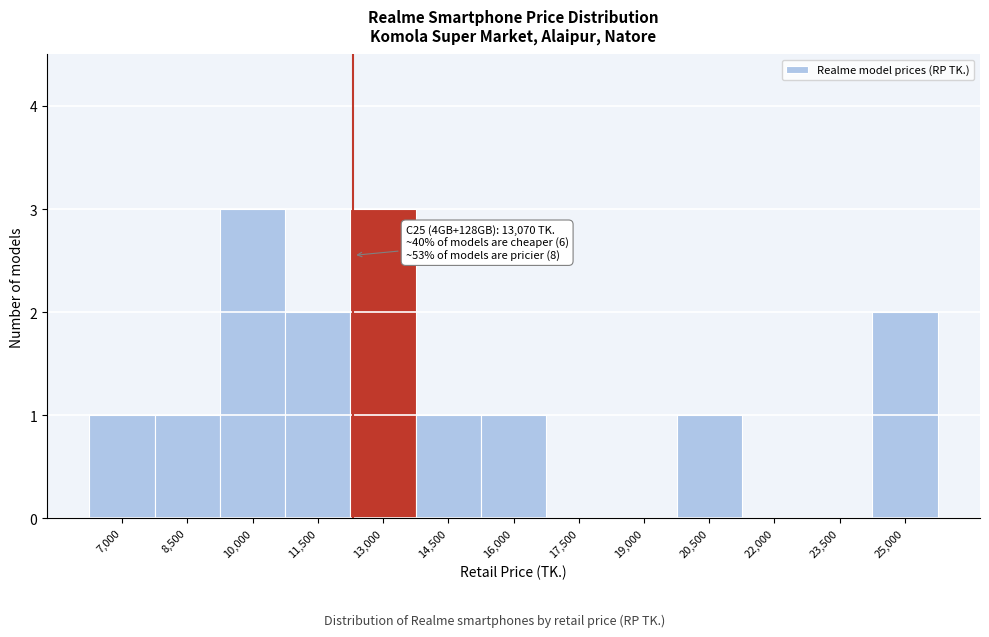

Reading left to right, extract all data points from this chart.

7,000=1	8,500=1	10,000=3	11,500=2	13,000=3	14,500=1	16,000=1	17,500=0	19,000=0	20,500=1	22,000=0	23,500=0	25,000=2